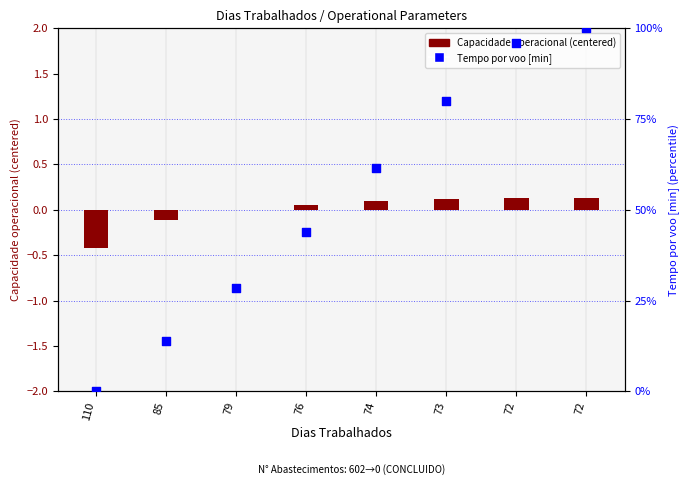

Which series has the largest total across all categories?

Tempo por voo [min]